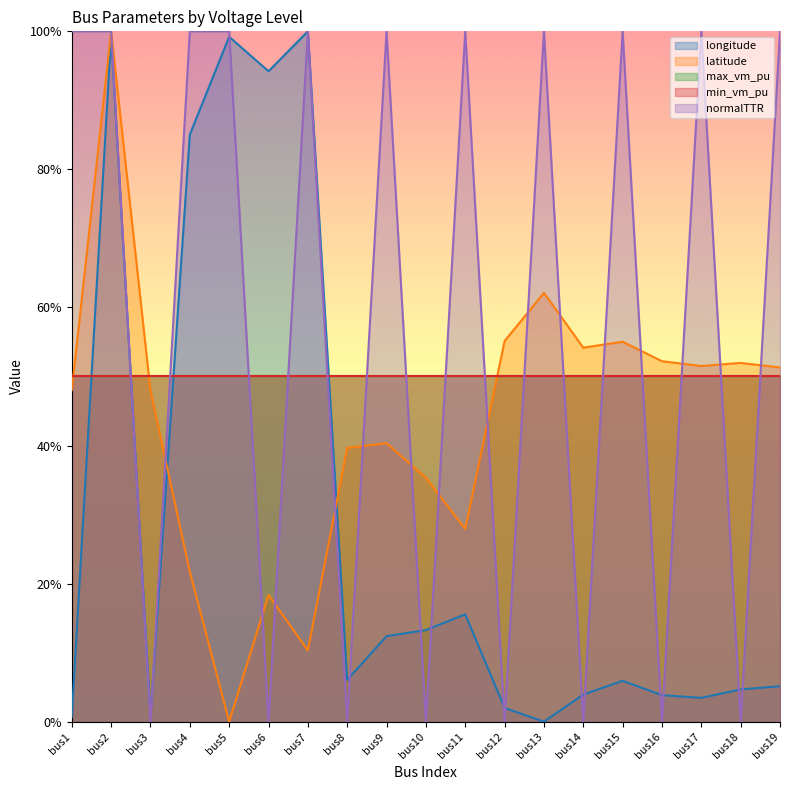

At which category does normalTTR reach its first local valley?

bus3